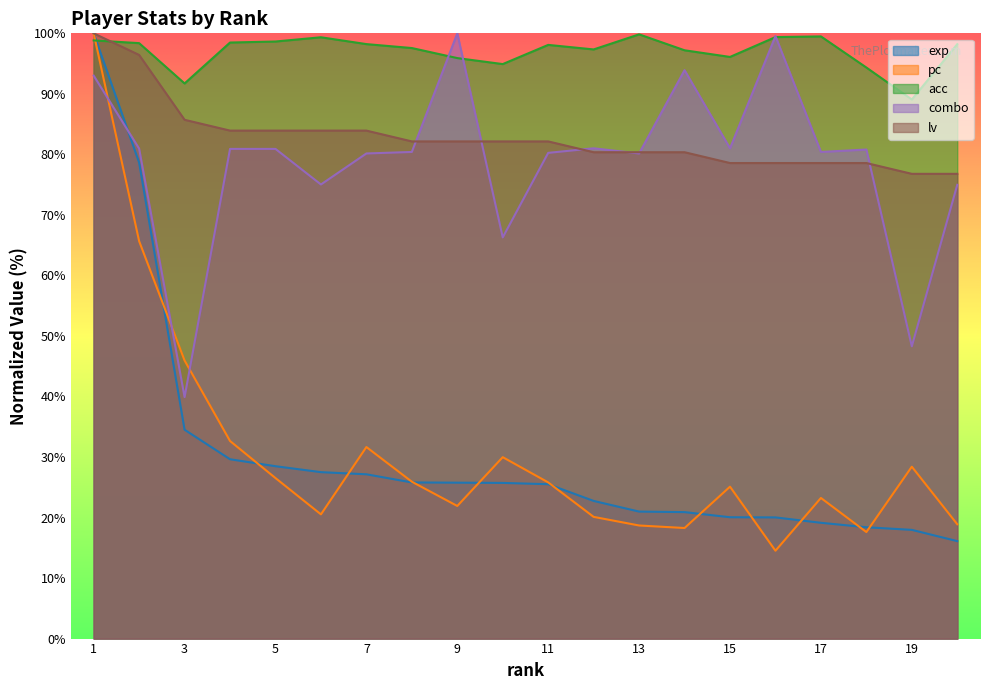

What is the spread (max minus min) of values at 14?

78.9